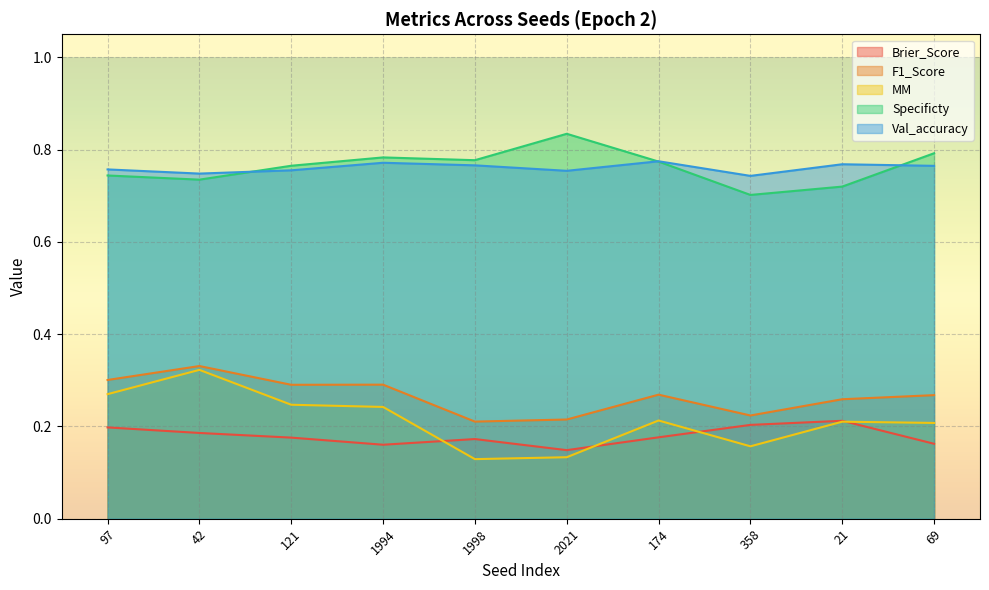

What is the label of the 6th point from the left?

2021